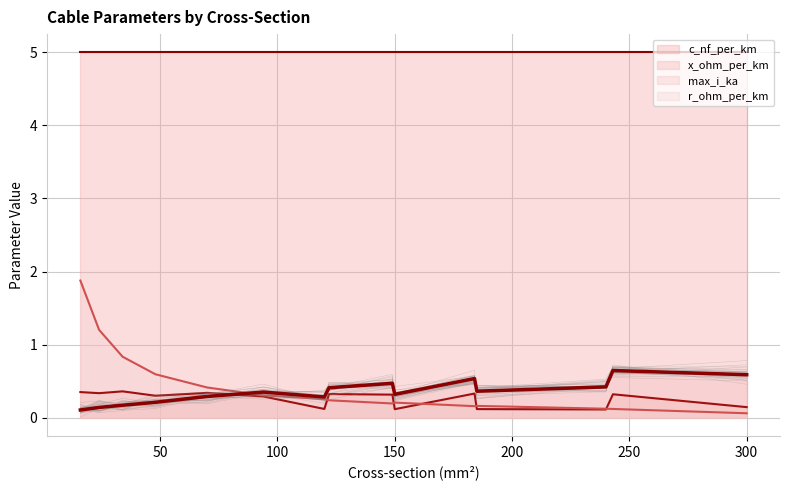

What is the smallest value displayed?

0.1